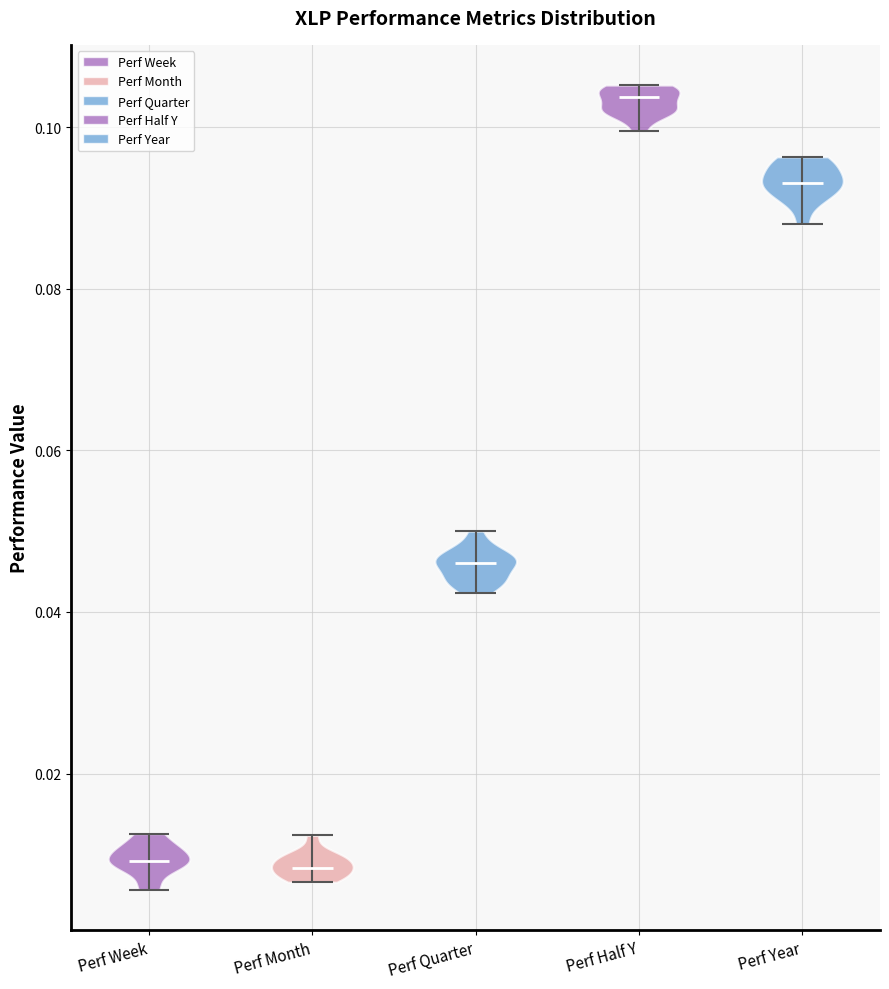

What is the lowest point the violin for Perf Month reaches on the y-axis? The values are not printed on the chart, so give them approximately, as read against the axis.

0.006